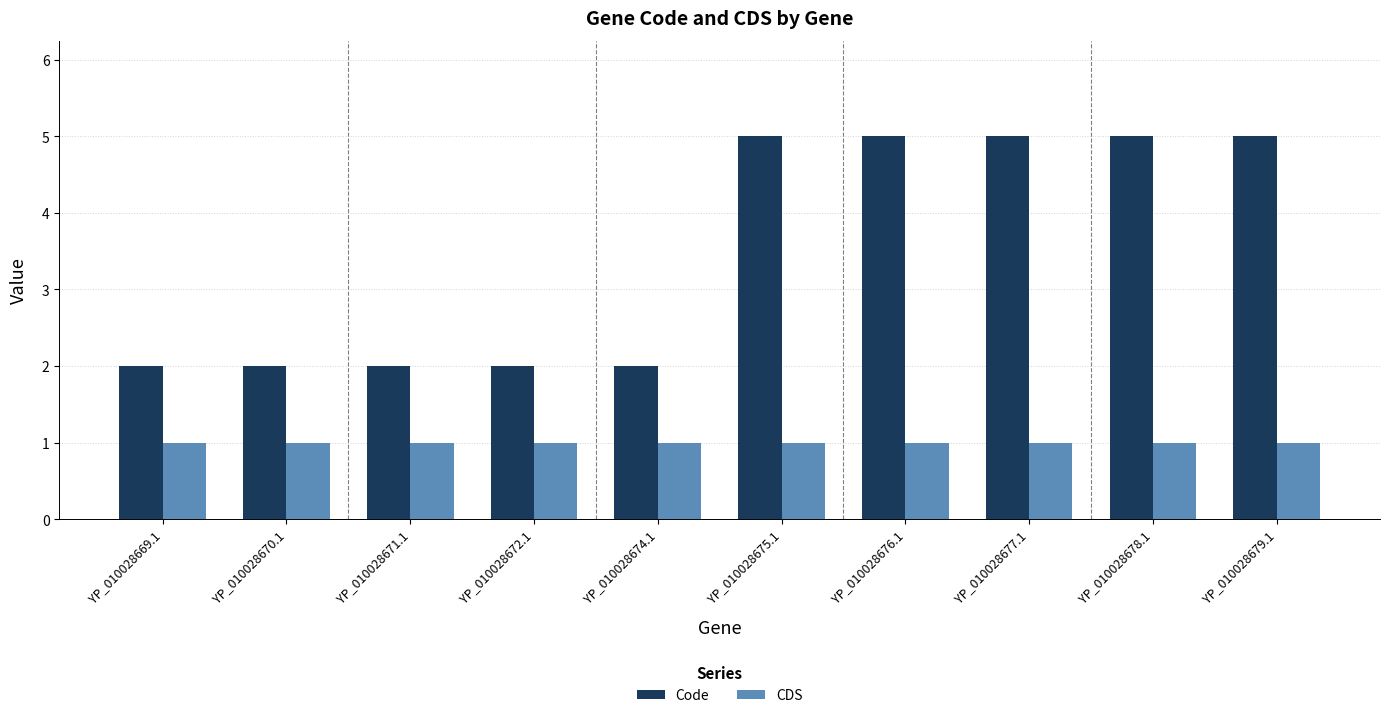

What is the total value across all series at YP_010028678.1?

6